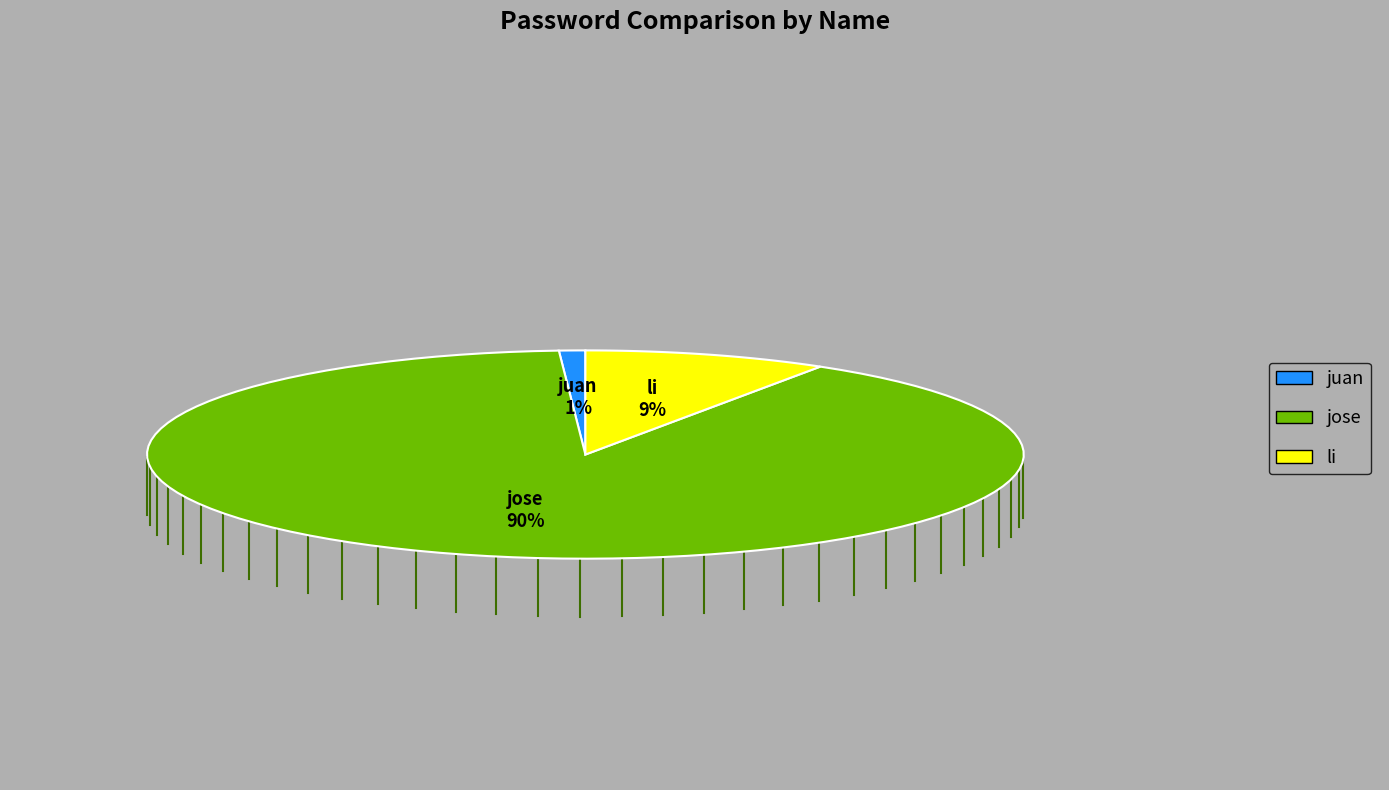

How many segments does this pie chart have?

3